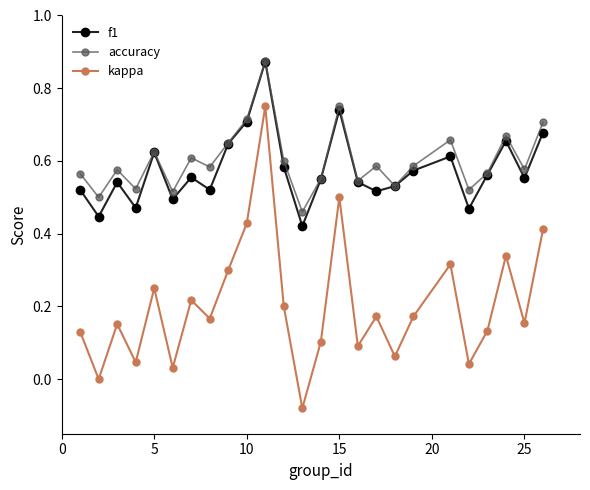

What are all the series names shown in the legend?

f1, accuracy, kappa